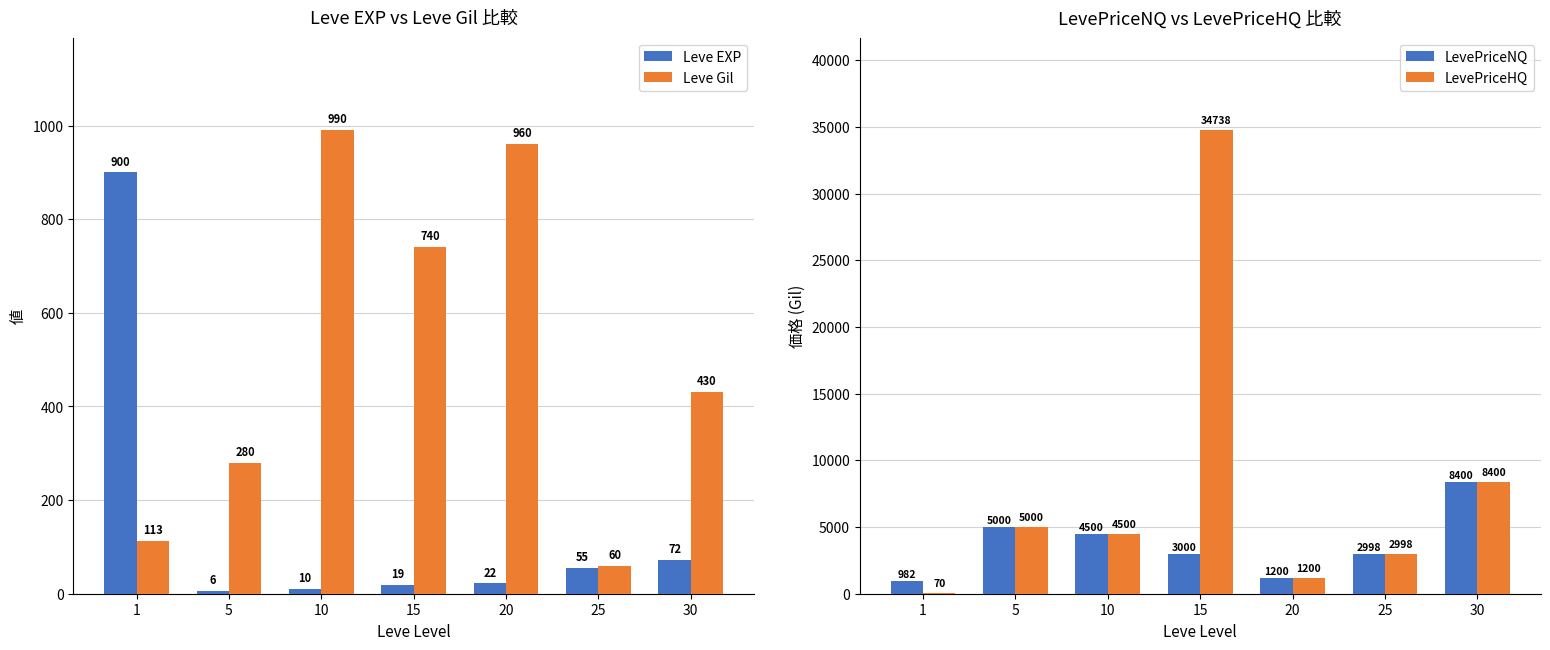

What is the highest value of the LevePriceHQ series?

34737.6